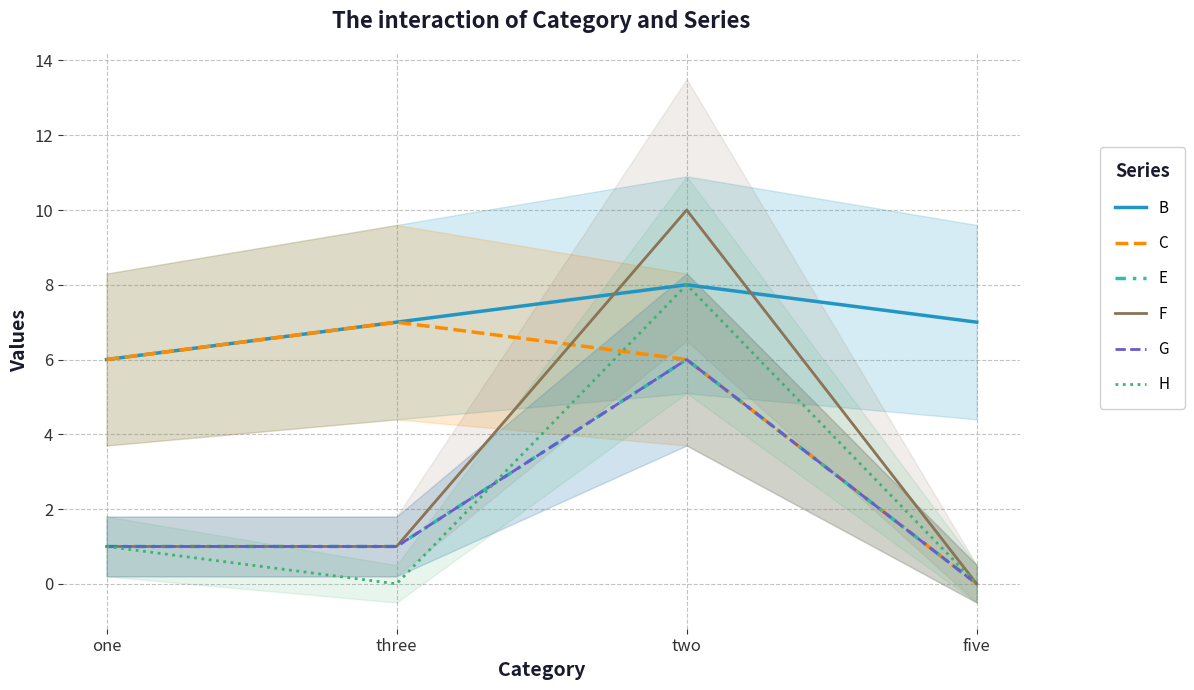

What is the maximum value shown in the chart?

10